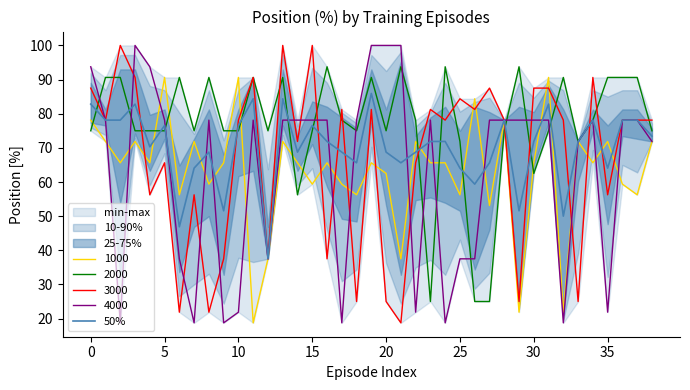

What is the label of the 33rd point from the left?

32